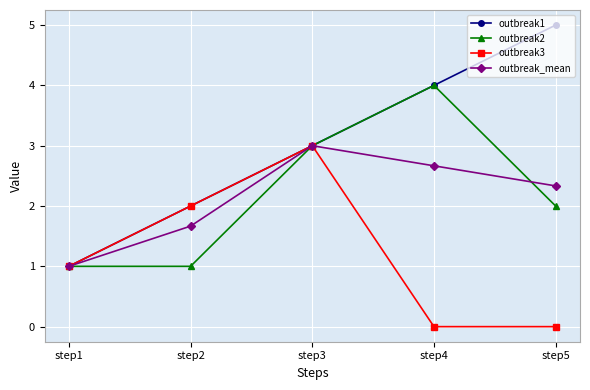

Rank the series at step5 from lowest to highest value.

outbreak3, outbreak2, outbreak_mean, outbreak1